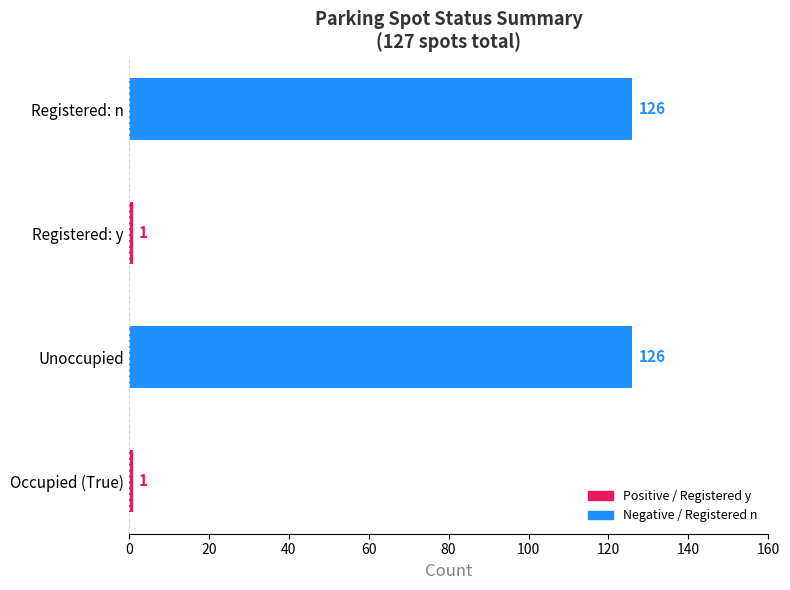

Which series has the largest total across all categories?

Registered_n